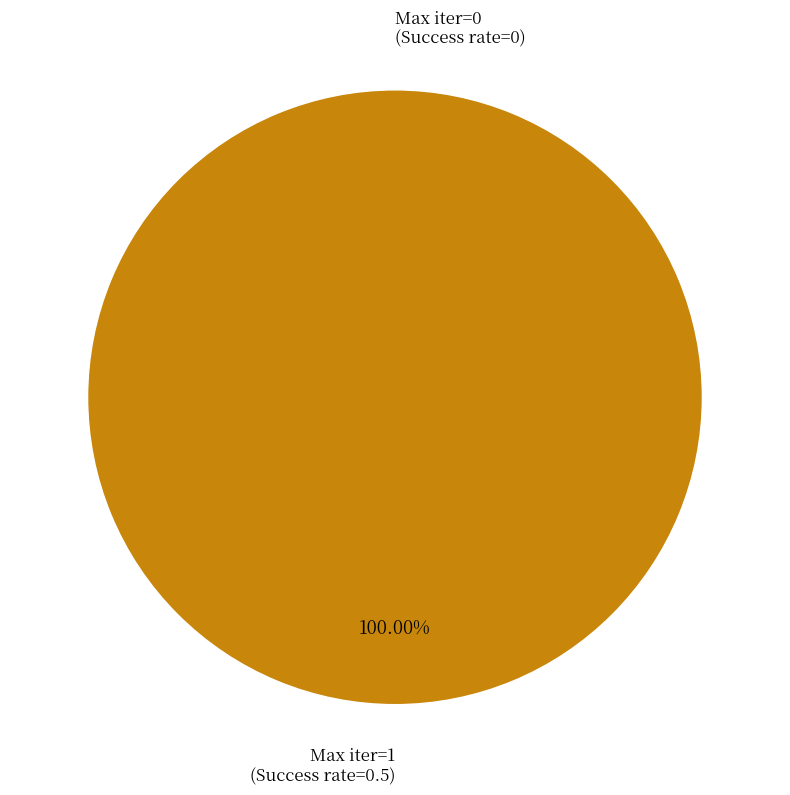

To the nearest percent, what is the difference between the 0 and 1 slice percentages?

100%